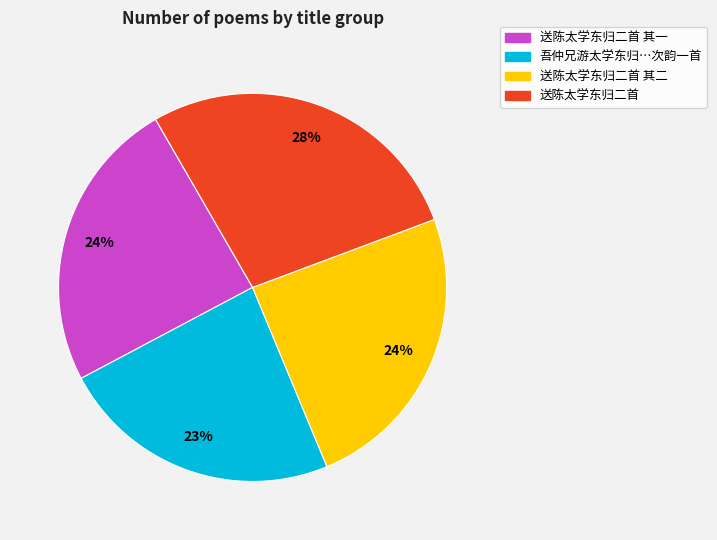

Count the number of slices in the pie.

4